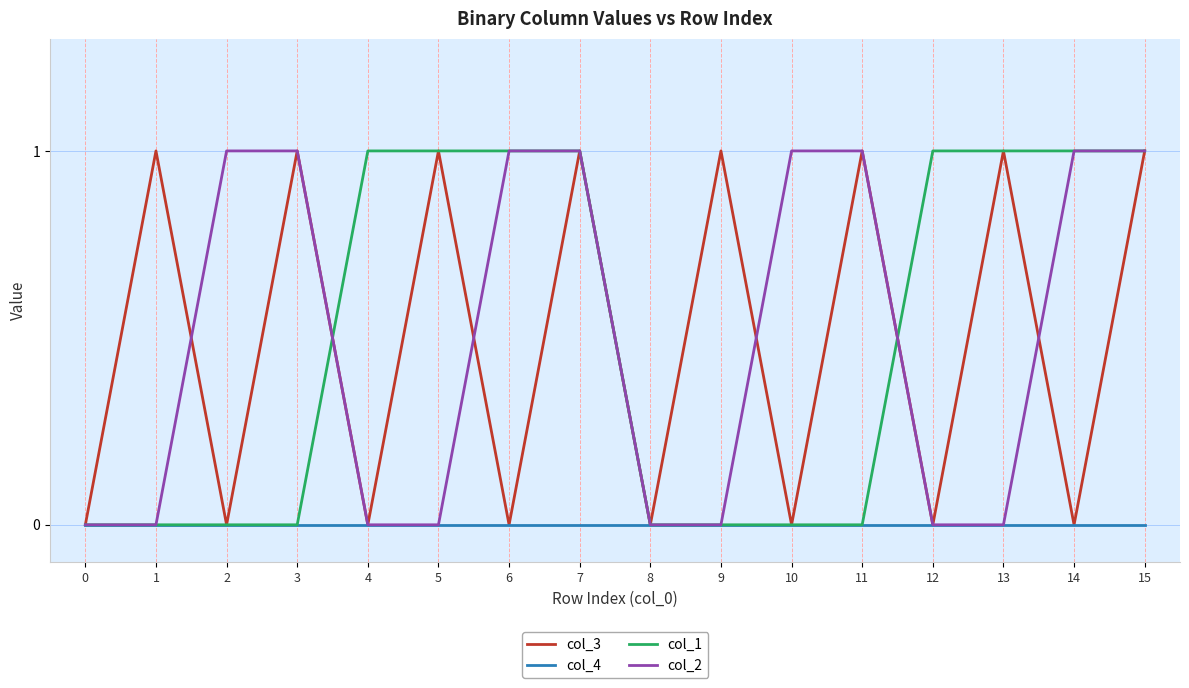

Which series changed the most between 0 and 1?

col_3